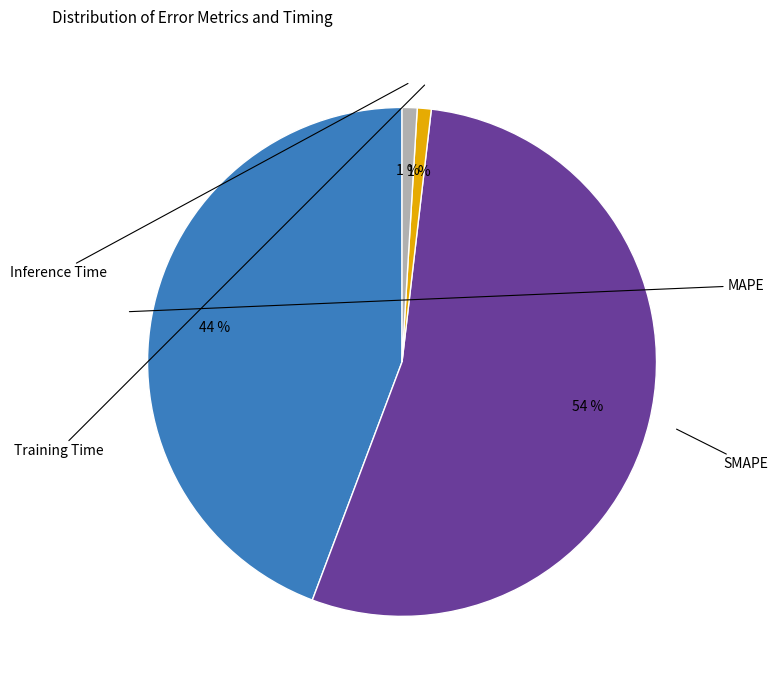

How many segments does this pie chart have?

4